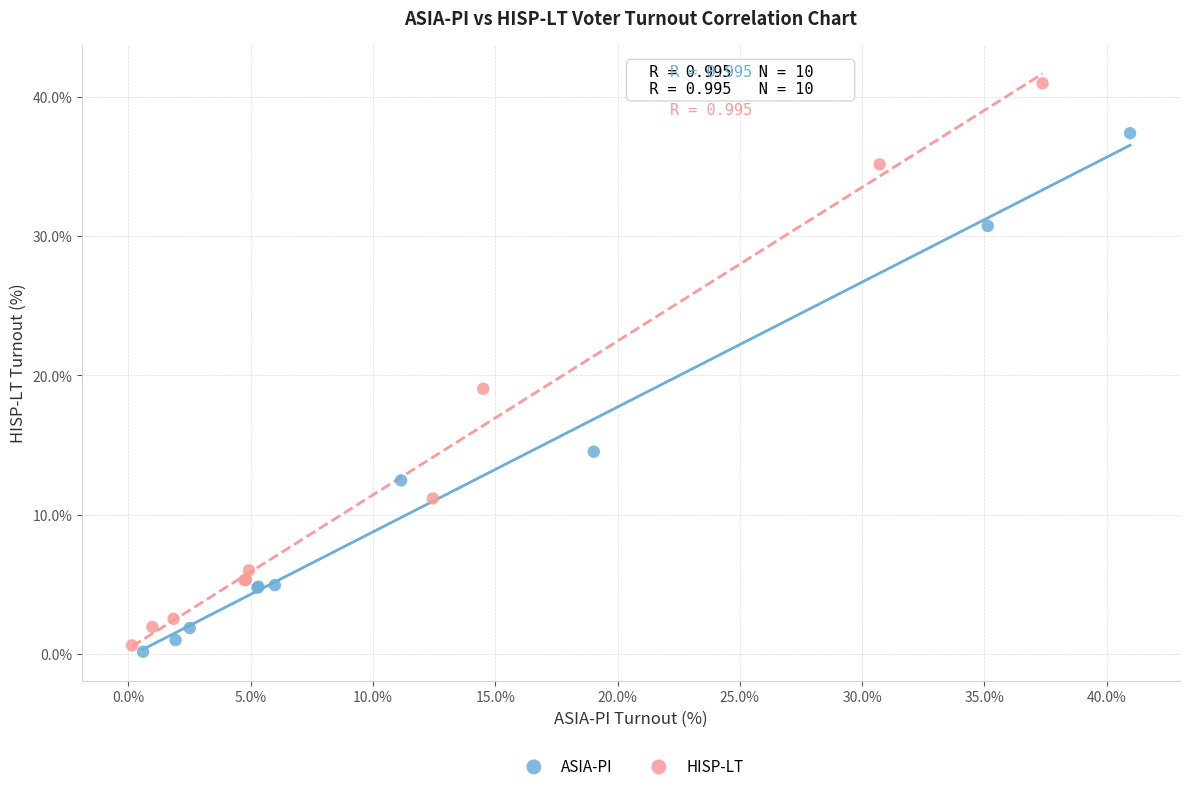

Which series has the widest spread of Y values?

HISP-LT